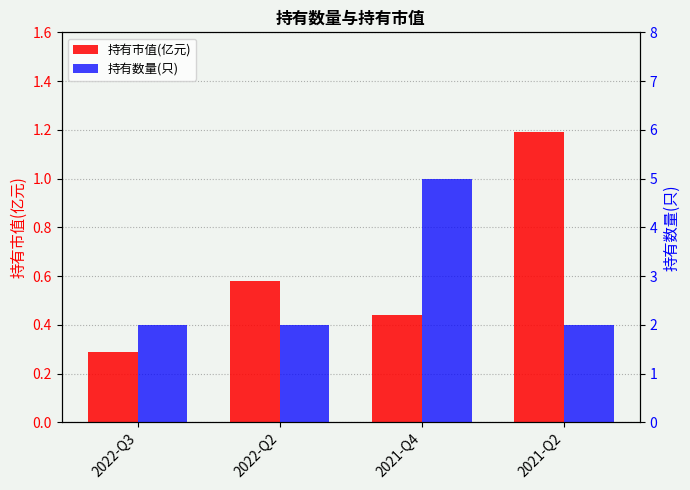

What is the label of the 3rd bar from the left?

2021-Q4